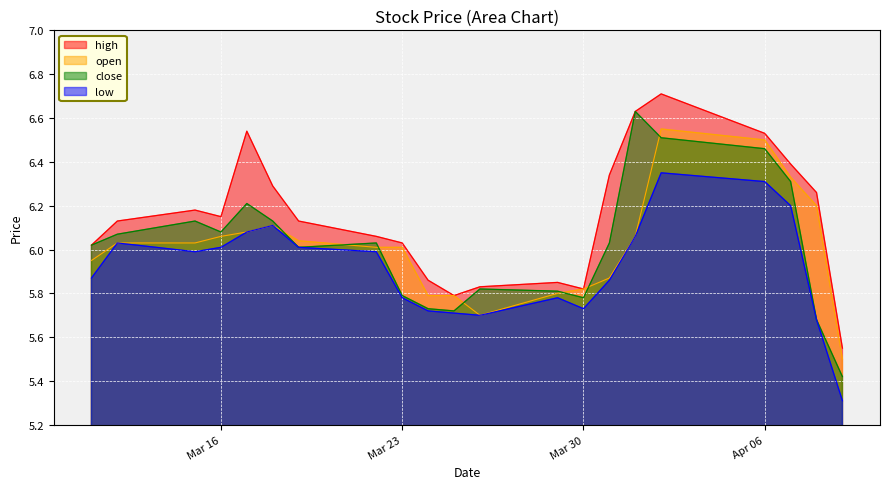

True or false: low and high intersect in this chart.

False